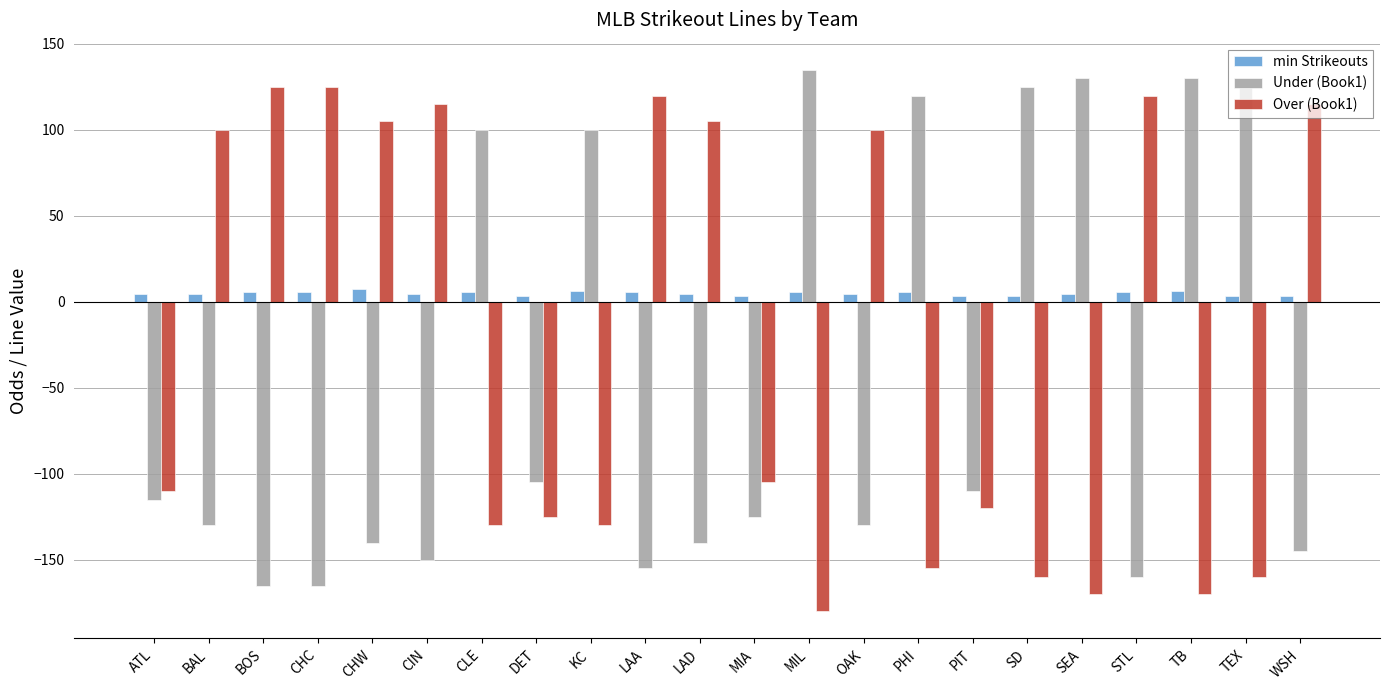

Which series has the largest total across all categories?

min Strikeouts